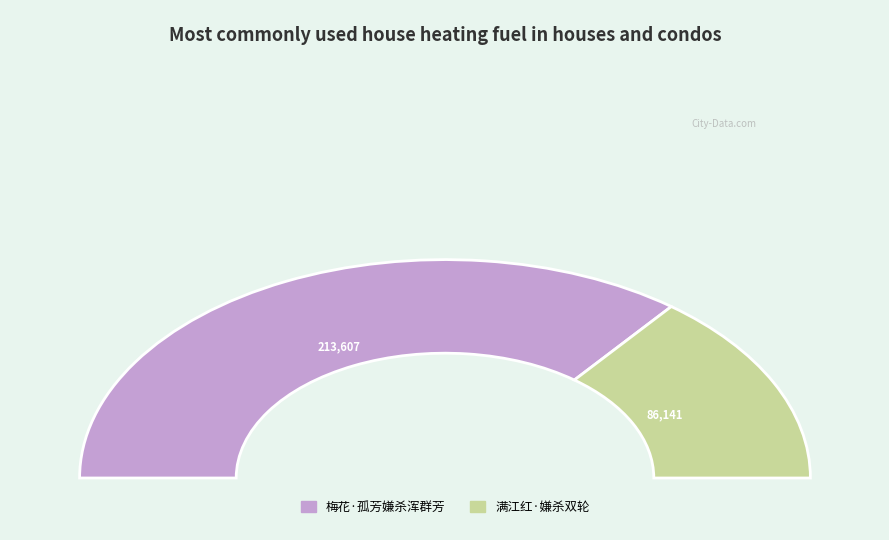

What is the largest slice in the pie chart?

梅花·孤芳嫌杀浑群芳